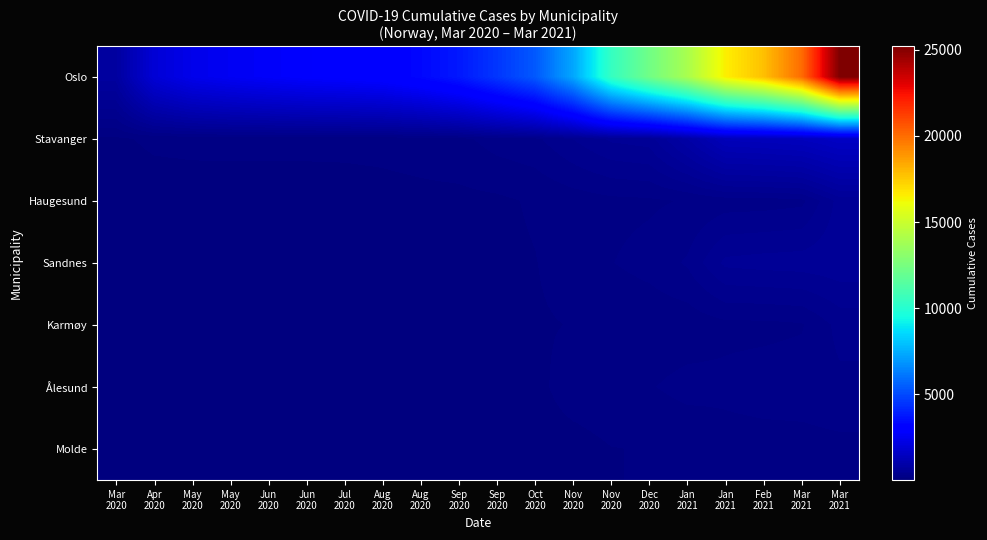

Reading left to right, transcribe all the data shown in this chart.

Oslo: Mar
2020=743	Apr
2020=1926	May
2020=2385	May
2020=2575	Jun
2020=2717	Jun
2020=2849	Jul
2020=2920	Aug
2020=3032	Aug
2020=3334	Sep
2020=3770	Sep
2020=4516	Oct
2020=5377	Nov
2020=7286	Nov
2020=10433	Dec
2020=12269	Jan
2021=13973	Jan
2021=16524	Feb
2021=17788	Mar
2021=20025	Mar
2021=25199
Stavanger: Mar
2020=87	Apr
2020=125	May
2020=133	May
2020=135	Jun
2020=135	Jun
2020=135	Jul
2020=136	Aug
2020=139	Aug
2020=153	Sep
2020=175	Sep
2020=247	Oct
2020=279	Nov
2020=402	Nov
2020=517	Dec
2020=548	Jan
2021=888	Jan
2021=1319	Feb
2021=1352	Mar
2021=1405	Mar
2021=1556
Haugesund: Mar
2020=41	Apr
2020=49	May
2020=51	May
2020=51	Jun
2020=51	Jun
2020=51	Jul
2020=54	Aug
2020=66	Aug
2020=76	Sep
2020=78	Sep
2020=86	Oct
2020=117	Nov
2020=152	Nov
2020=177	Dec
2020=188	Jan
2021=210	Jan
2021=249	Feb
2021=255	Mar
2021=274	Mar
2021=540
Sandnes: Mar
2020=34	Apr
2020=46	May
2020=47	May
2020=47	Jun
2020=47	Jun
2020=49	Jul
2020=48	Aug
2020=51	Aug
2020=59	Sep
2020=64	Sep
2020=79	Oct
2020=101	Nov
2020=148	Nov
2020=200	Dec
2020=237	Jan
2021=315	Jan
2021=524	Feb
2021=541	Mar
2021=550	Mar
2021=571
Karmøy: Mar
2020=28	Apr
2020=36	May
2020=67	May
2020=72	Jun
2020=73	Jun
2020=73	Jul
2020=76	Aug
2020=79	Aug
2020=82	Sep
2020=85	Sep
2020=90	Oct
2020=94	Nov
2020=108	Nov
2020=125	Dec
2020=133	Jan
2021=140	Jan
2021=177	Feb
2021=178	Mar
2021=194	Mar
2021=334
Ålesund: Mar
2020=20	Apr
2020=26	May
2020=27	May
2020=28	Jun
2020=31	Jun
2020=33	Jul
2020=35	Aug
2020=36	Aug
2020=41	Sep
2020=46	Sep
2020=49	Oct
2020=77	Nov
2020=151	Nov
2020=171	Dec
2020=195	Jan
2021=239	Jan
2021=229	Feb
2021=249	Mar
2021=254	Mar
2021=278
Molde: Mar
2020=6	Apr
2020=14	May
2020=13	May
2020=15	Jun
2020=15	Jun
2020=15	Jul
2020=15	Aug
2020=15	Aug
2020=17	Sep
2020=21	Sep
2020=30	Oct
2020=62	Nov
2020=67	Nov
2020=102	Dec
2020=109	Jan
2021=115	Jan
2021=159	Feb
2021=160	Mar
2021=163	Mar
2021=175